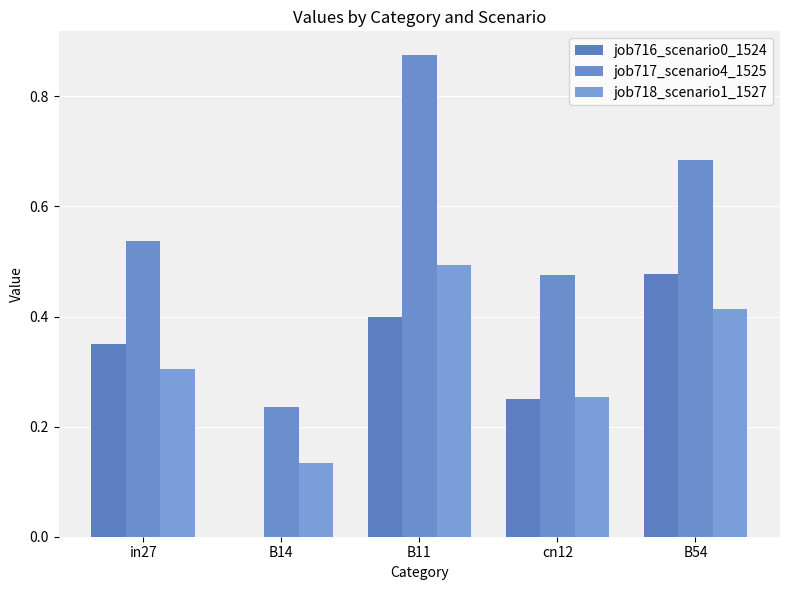

What is the label of the 1st bar from the left?

in27